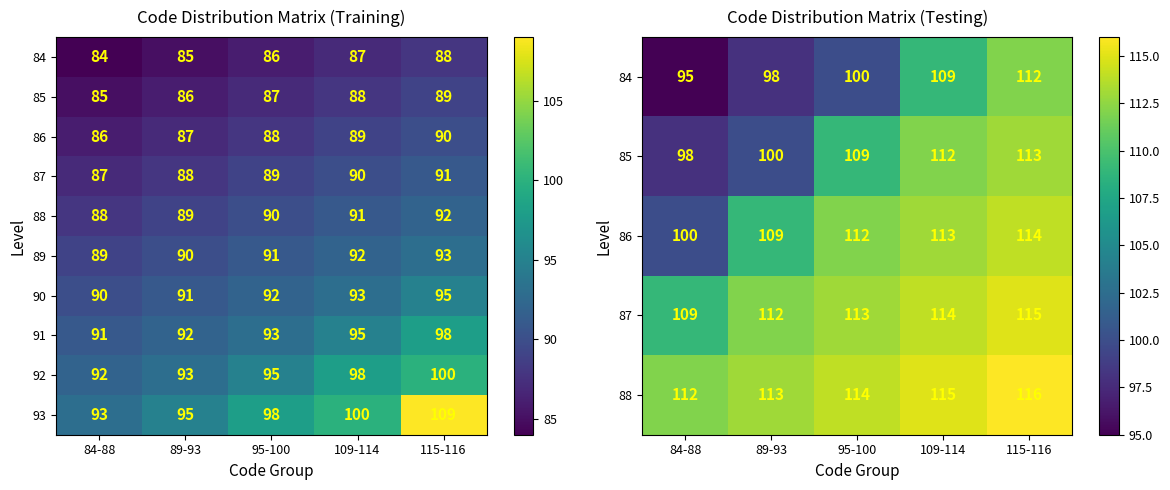

Is it true that 93 equals 109 at 115-116?

True